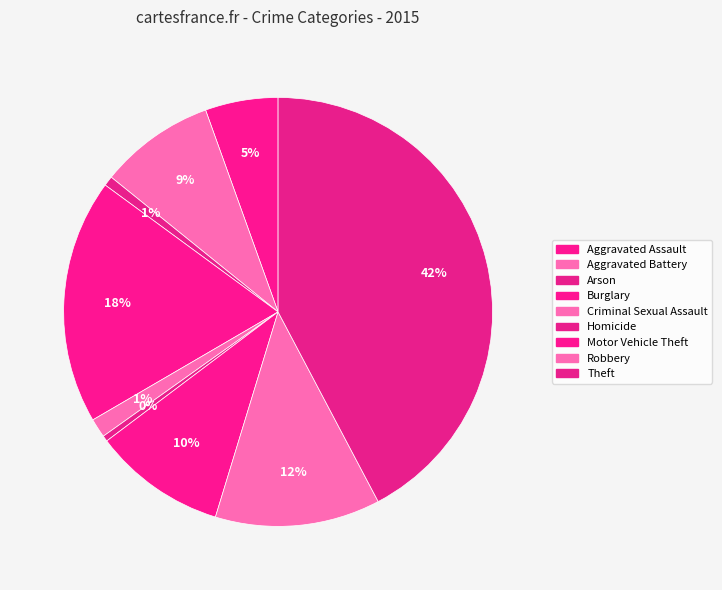

To the nearest percent, what portion does Aggravated Assault represent?

5%